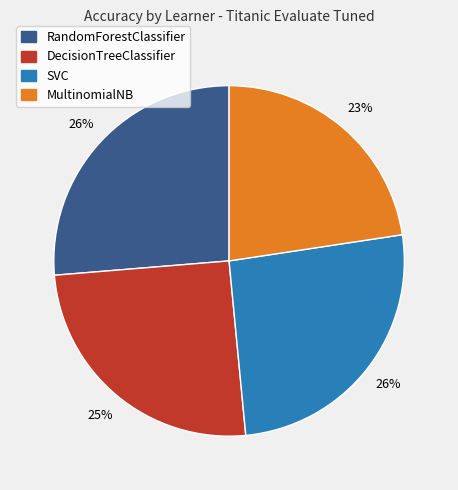

Between SVC and DecisionTreeClassifier, which is larger?

SVC